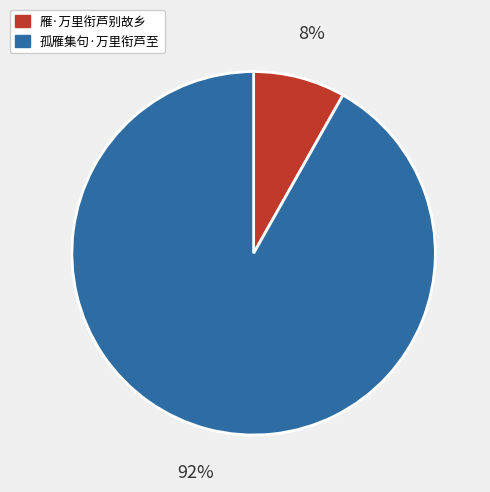

What percentage is the 雁·万里衔芦别故乡 slice, to the nearest percent?

8%